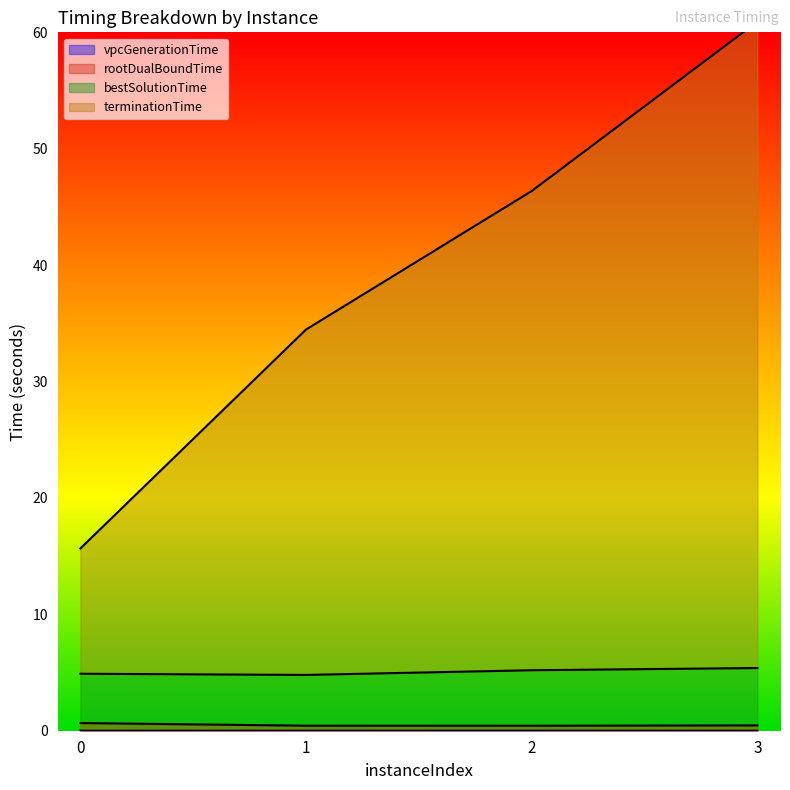

True or false: rootDualBoundTime and vpcGenerationTime intersect in this chart.

False